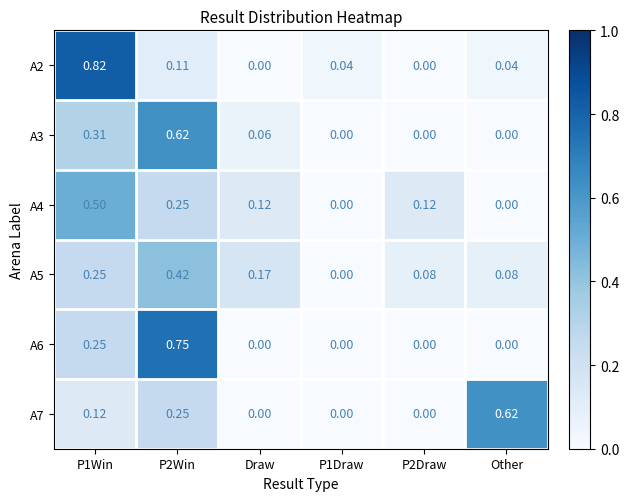

At which category is the sum across all series the highest?

P2Win